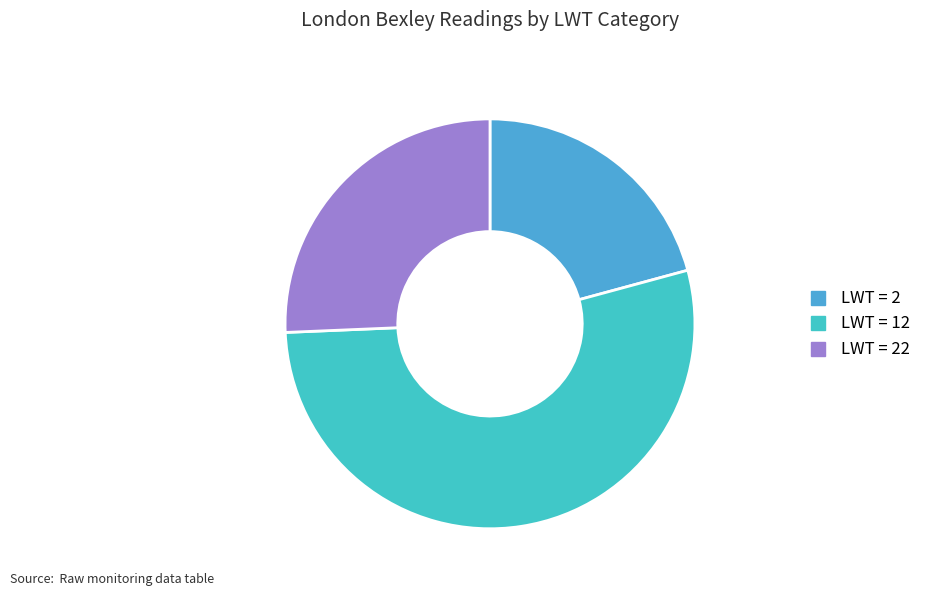

How many slices are in this pie chart?

3